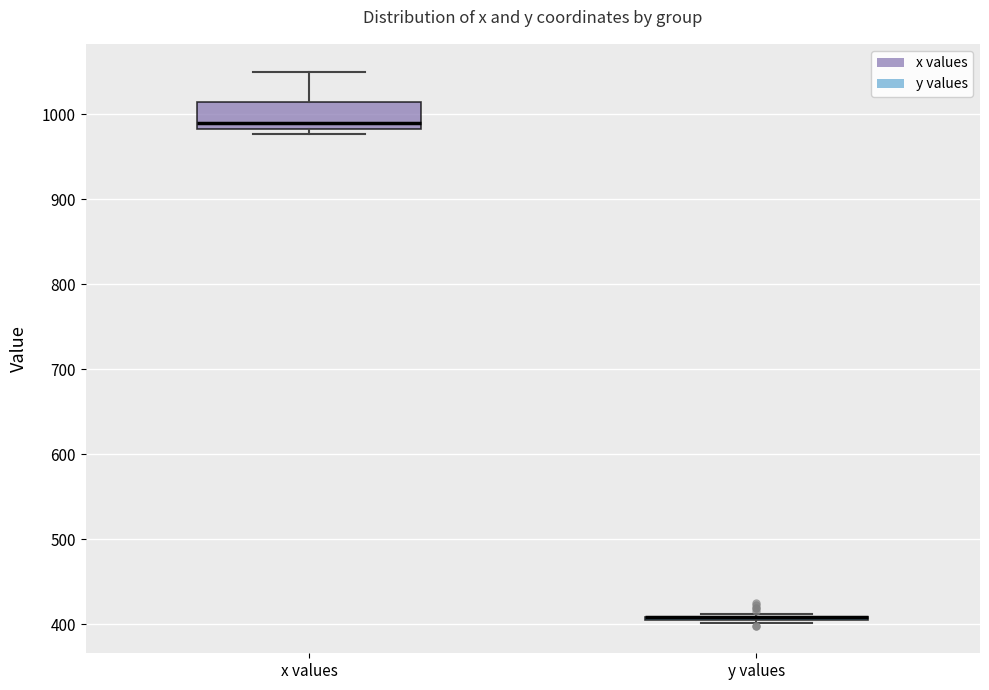

Comparing the boxes themselves (not the whiskers), which one is the tallest?

x values